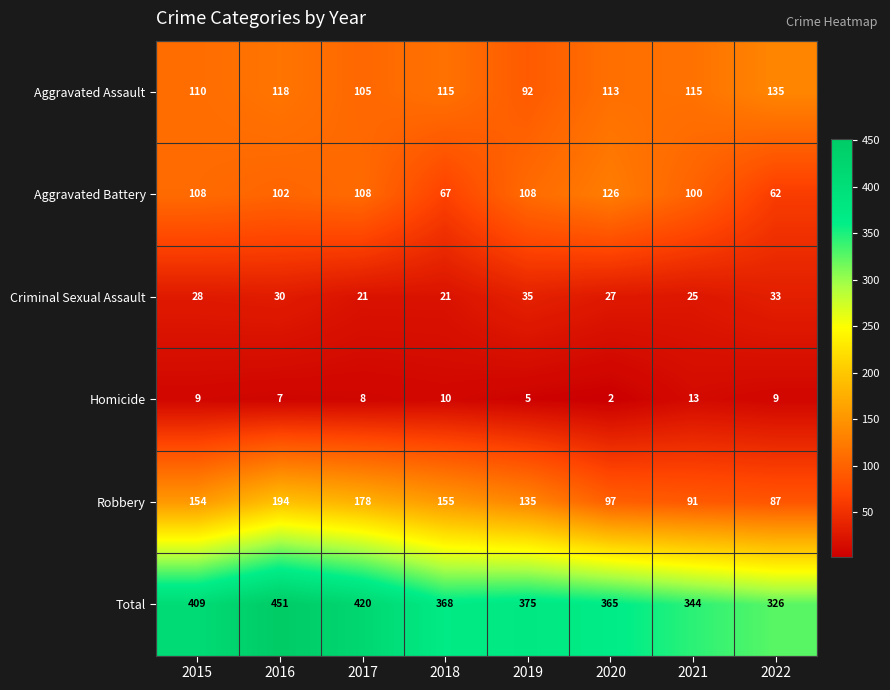

What is the spread (max minus min) of values at 2021?

331